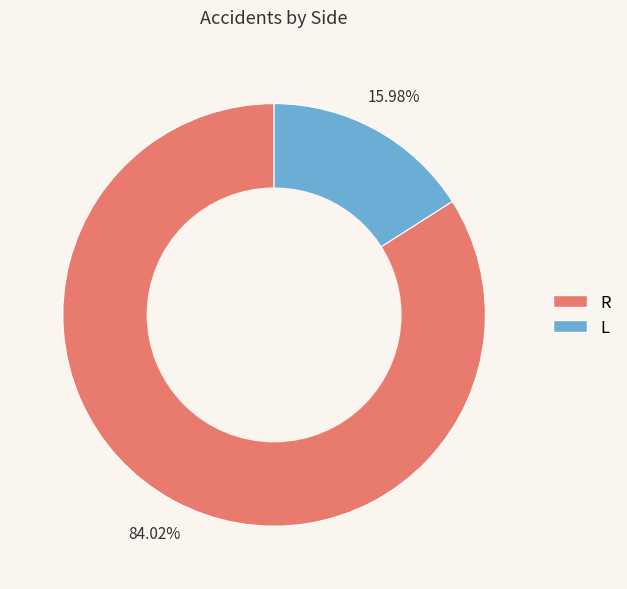

How many slices are in this pie chart?

2